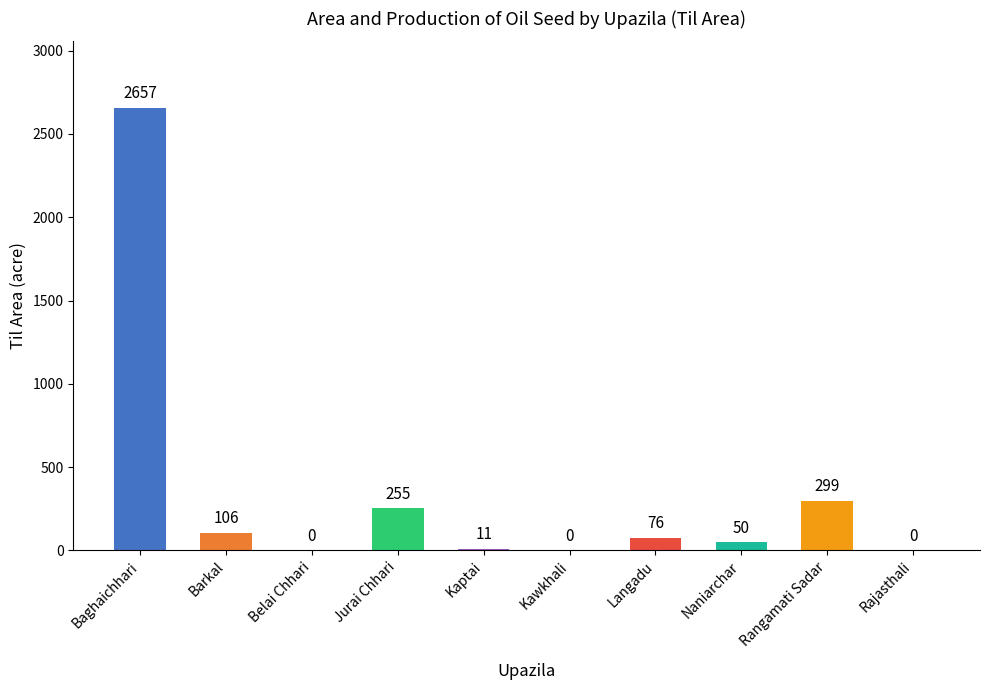

Which has a higher value, Jurai Chhari or Rangamati Sadar?

Rangamati Sadar